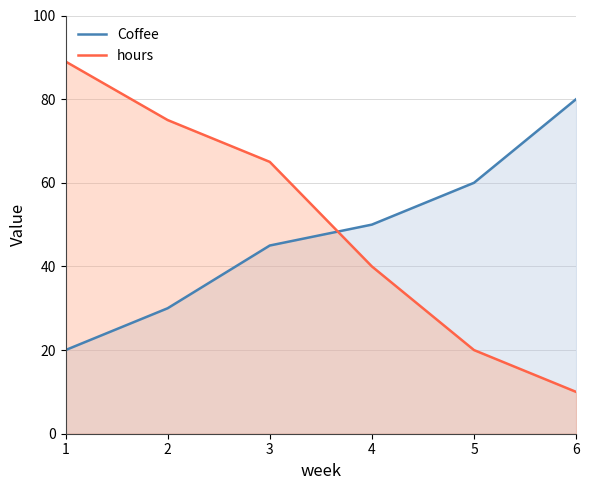

Is it true that hours equals 47 at 1?

False